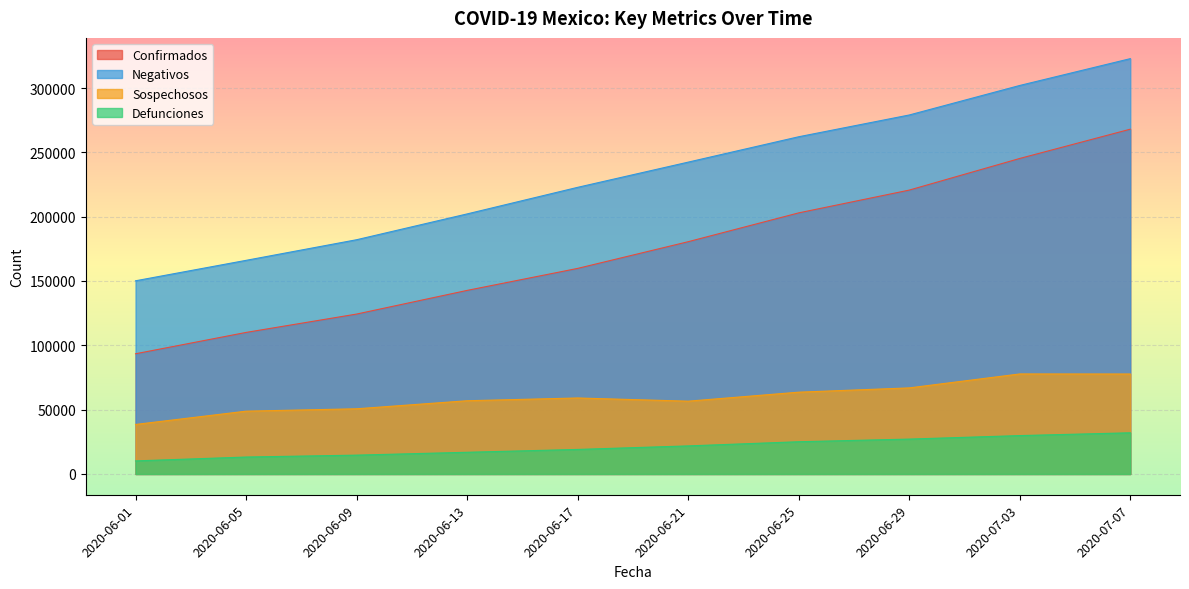

What is the total value across all series at 2020-06-09?

371704